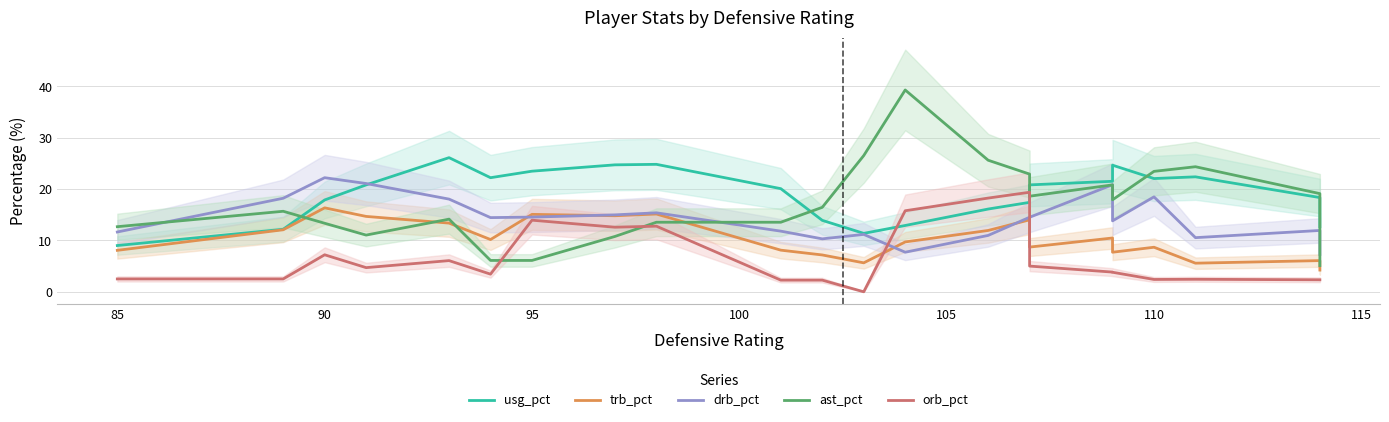

Which series has the largest range (max minus min)?

ast_pct